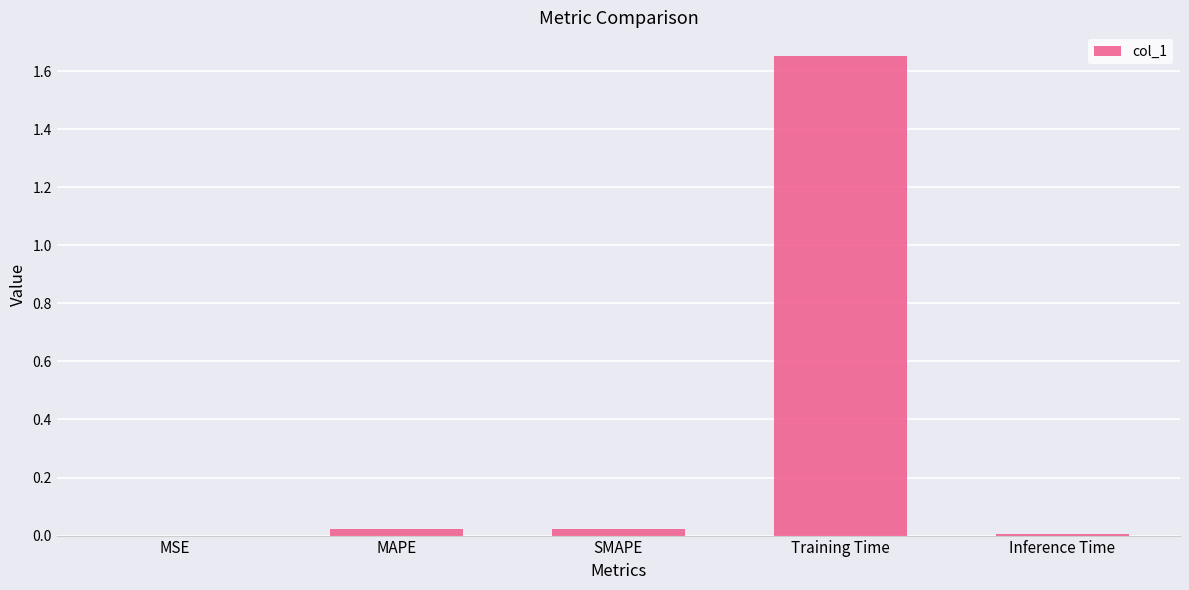

Which label corresponds to the largest value in the chart?

Training Time